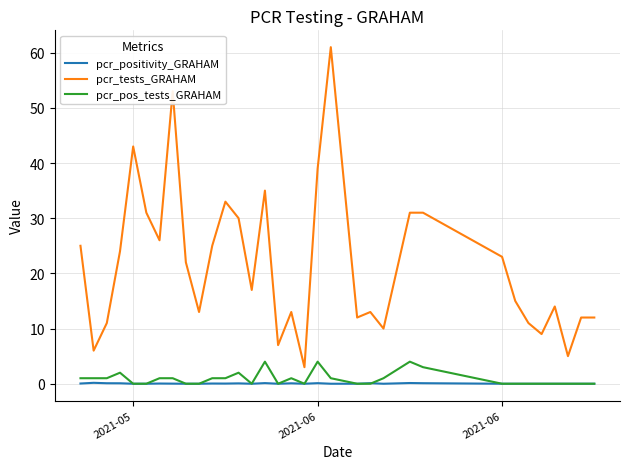

Which series has the widest spread of values?

pcr_tests_GRAHAM